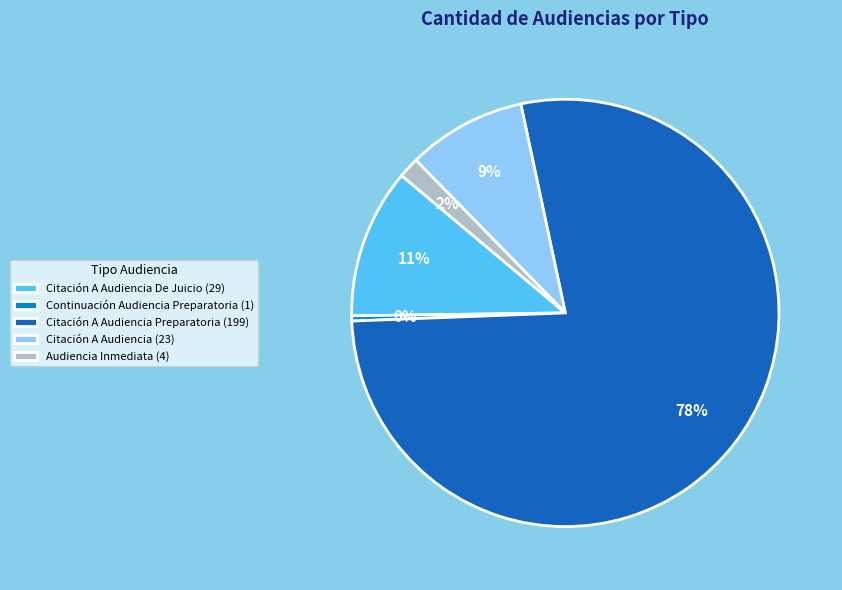

To the nearest percent, what percentage of the pie is Audiencia Inmediata (4)?

2%